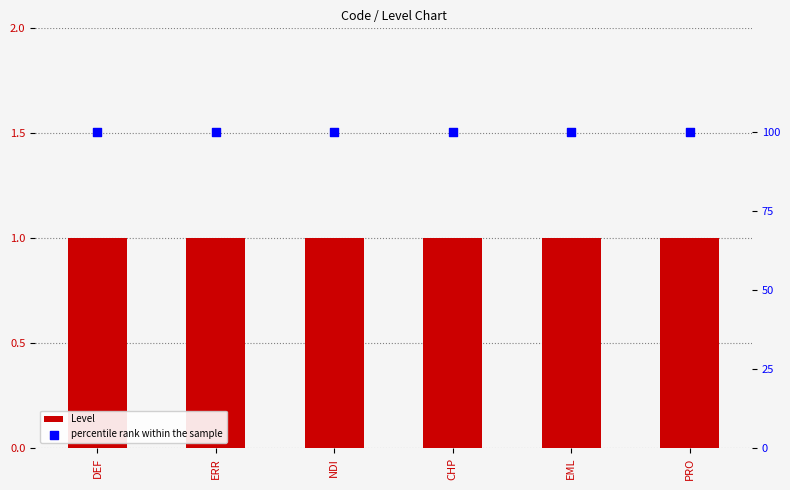

What are all the series names shown in the legend?

Level, percentile rank within the sample